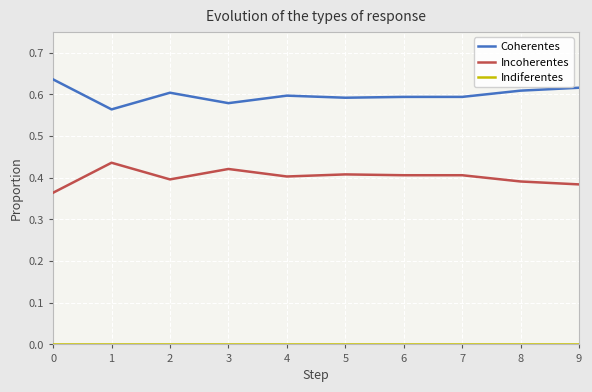

What is the sum of the Coherentes values at 0 and 8?

1.2